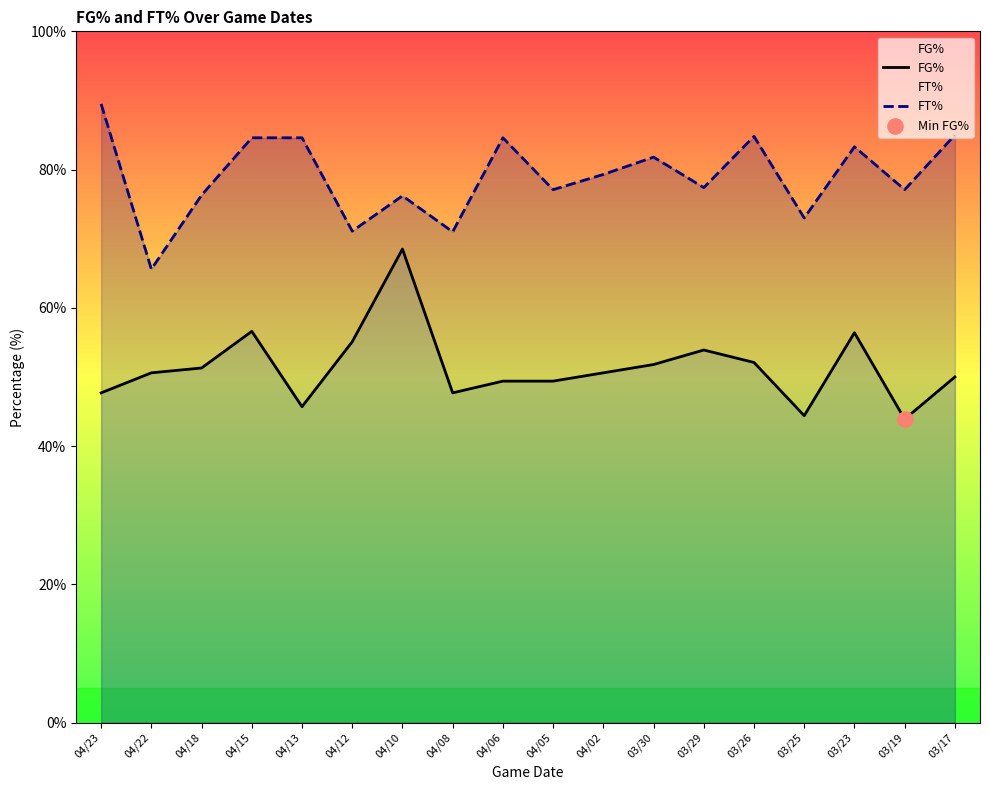

Which series reaches the maximum Y coordinate?

FT%